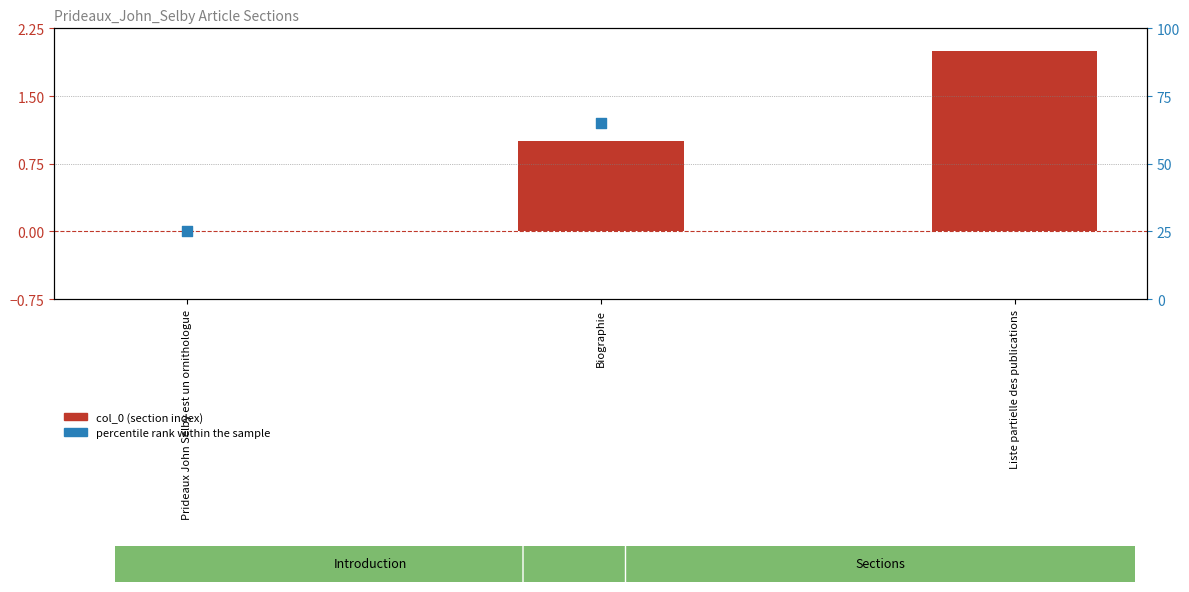

What is the total value across all series at Biographie?

66